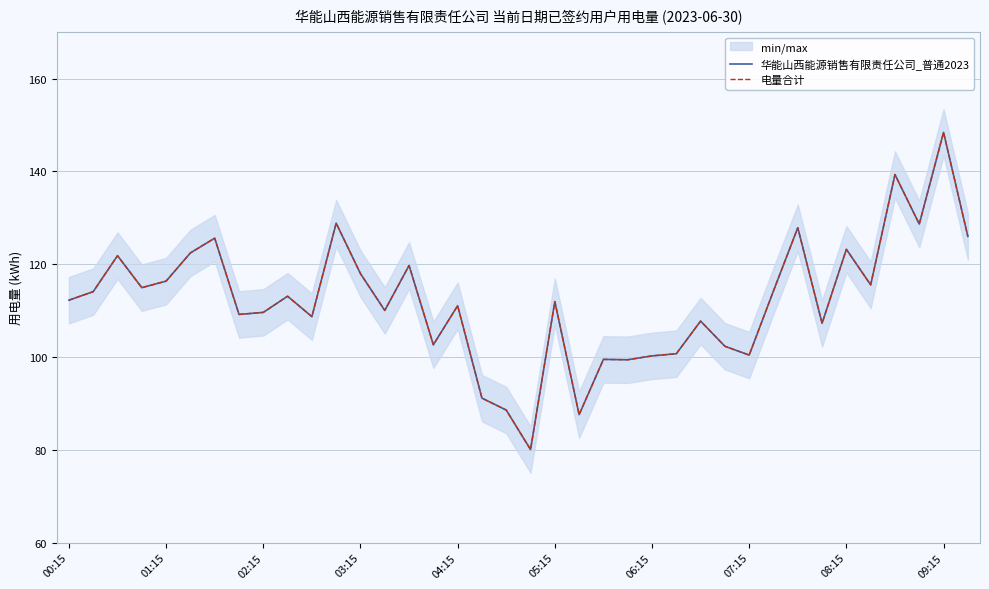

Read the 华能山西能源销售有限责任公司_普通2023 value at 33.

115.5